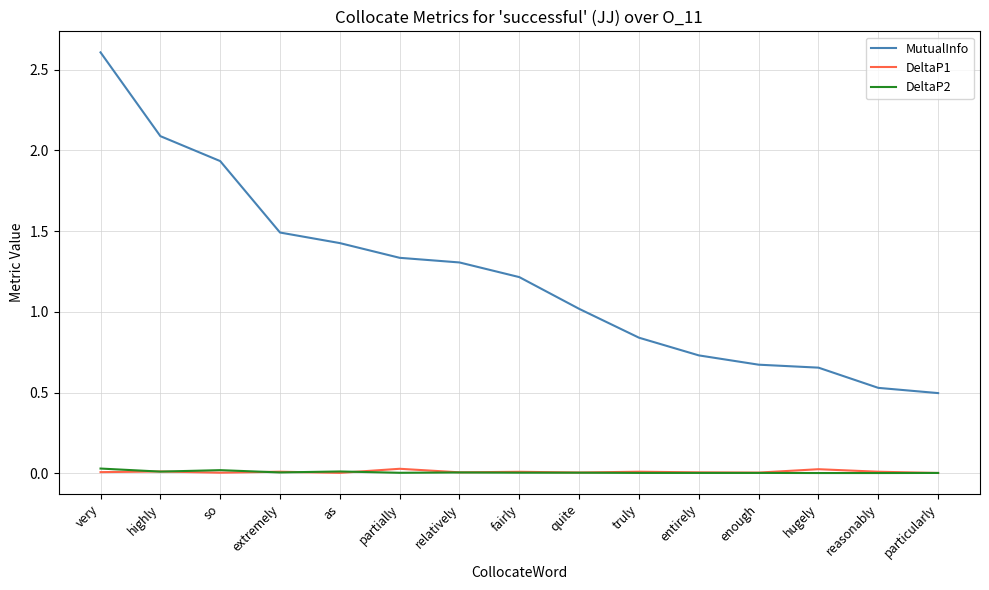

True or false: MutualInfo and DeltaP2 cross at least once.

False